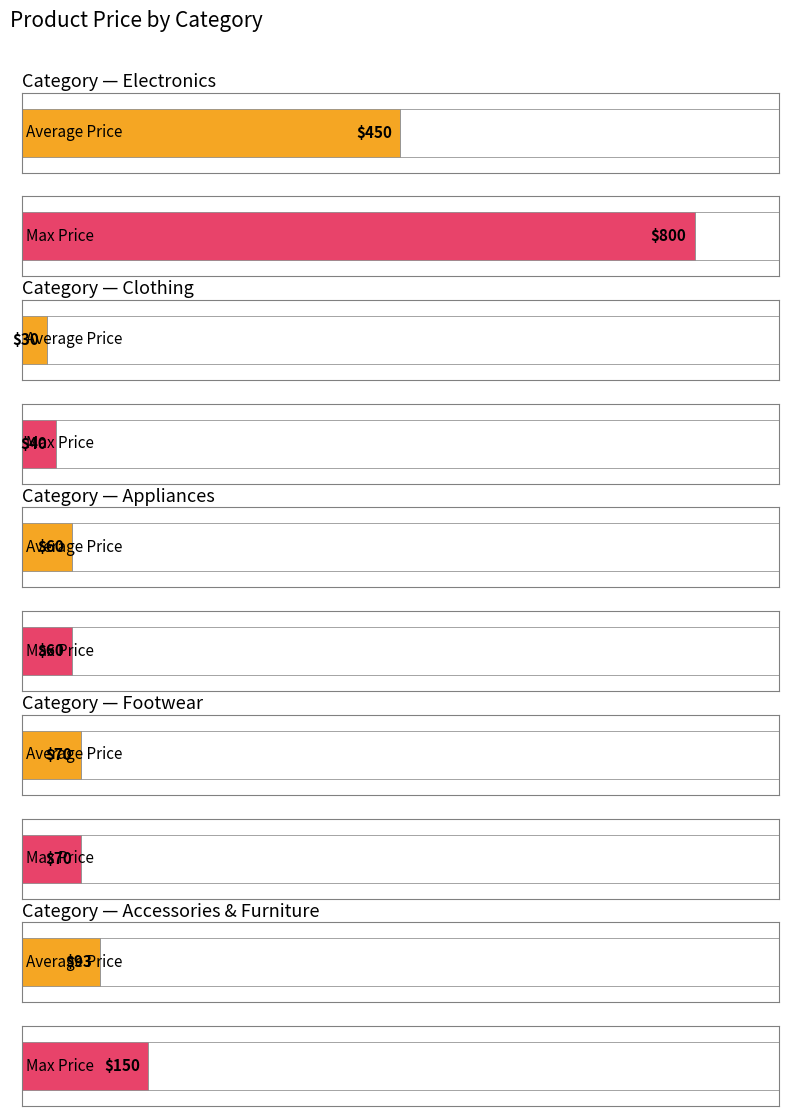

What position from the left is Appliances?

3